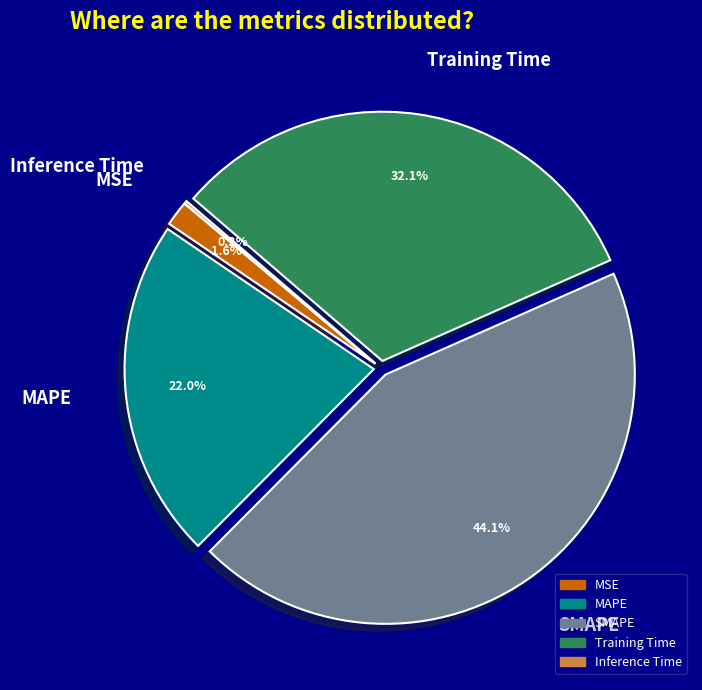

Which category has the biggest portion of the pie?

SMAPE